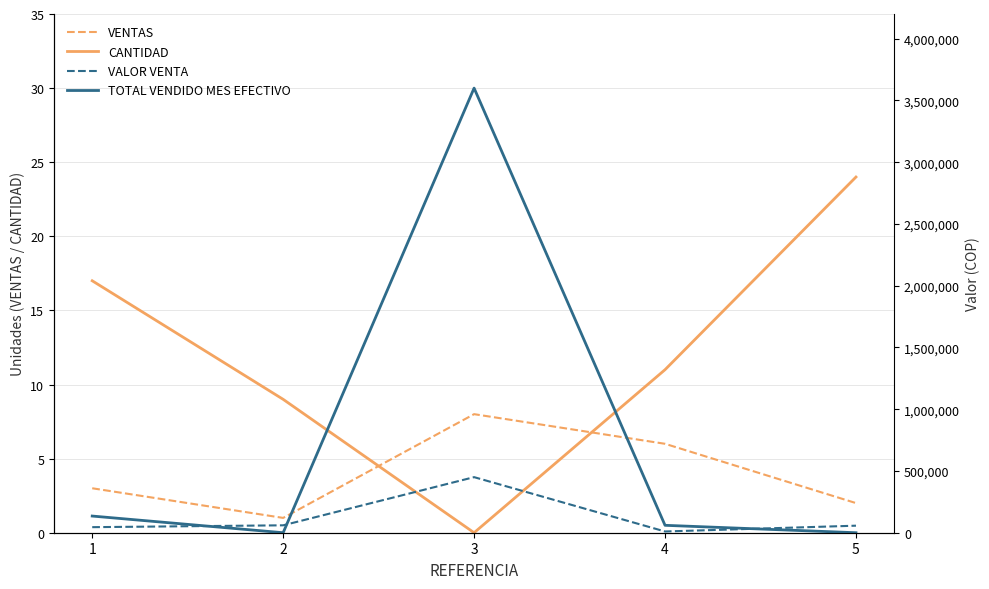

At which category does VALOR VENTA reach its first local valley?

4